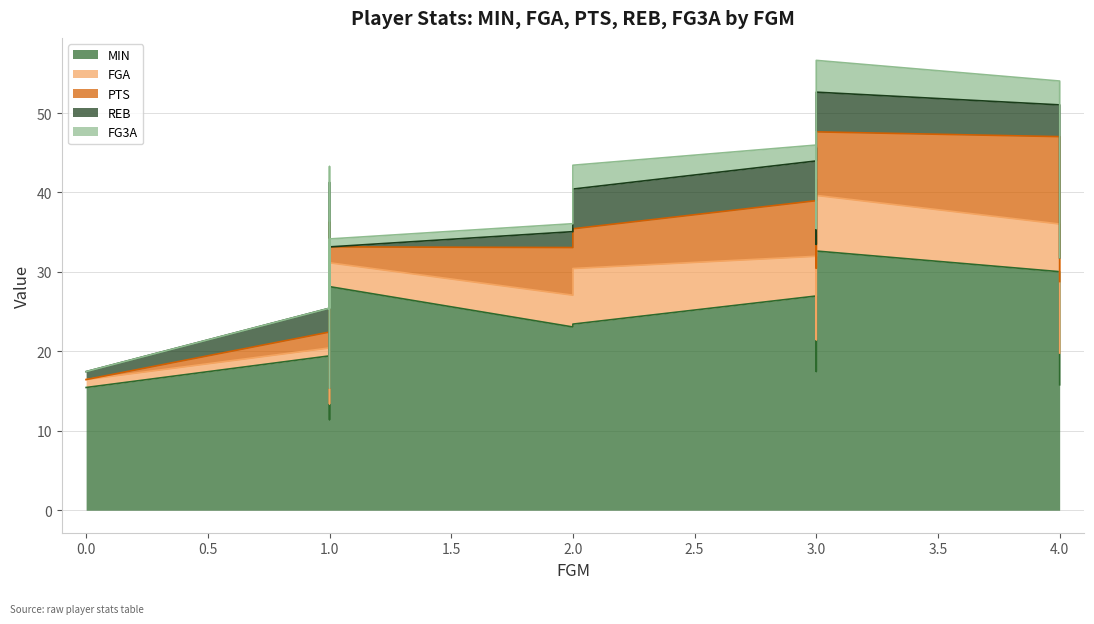

True or false: MIN and PTS intersect in this chart.

False